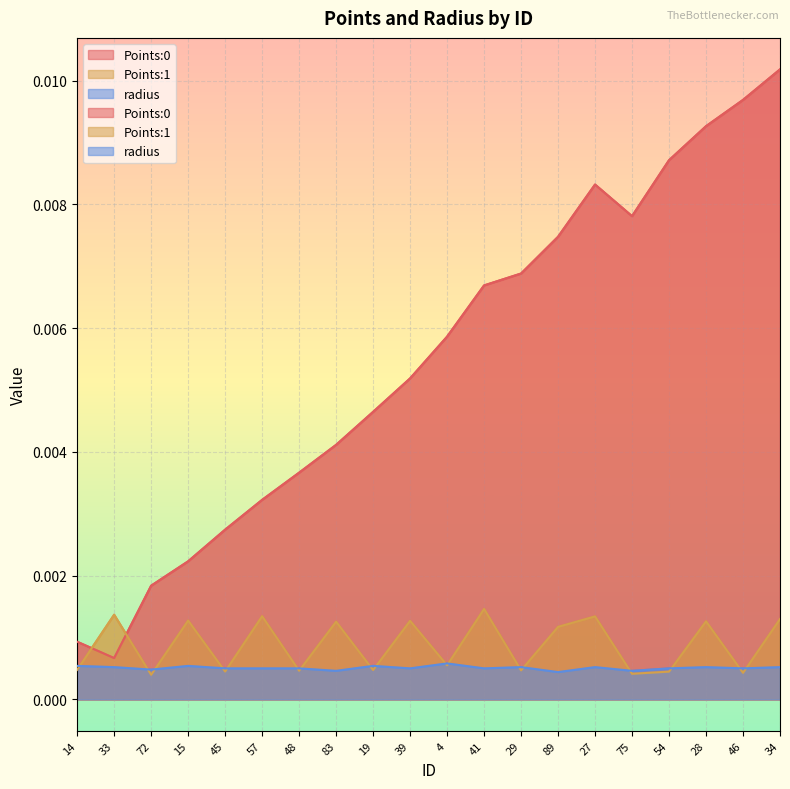

Between 72 and 29, which series saw the biggest shift?

Points:0